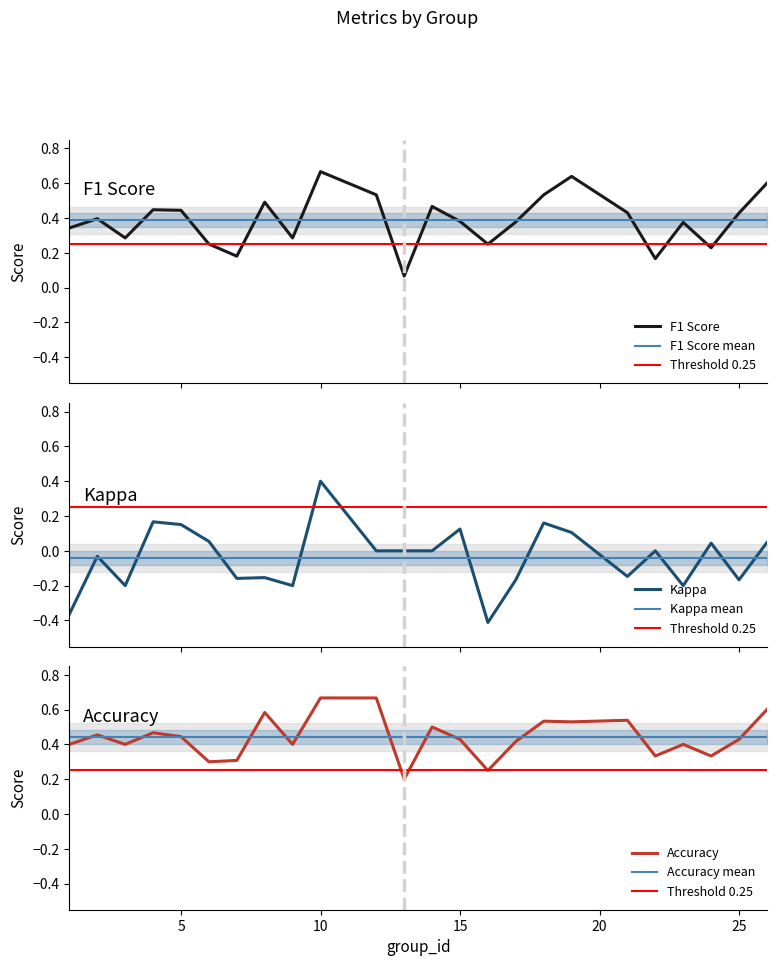

Is the value of accuracy at 10 greater than the value of f1 at 5?

Yes